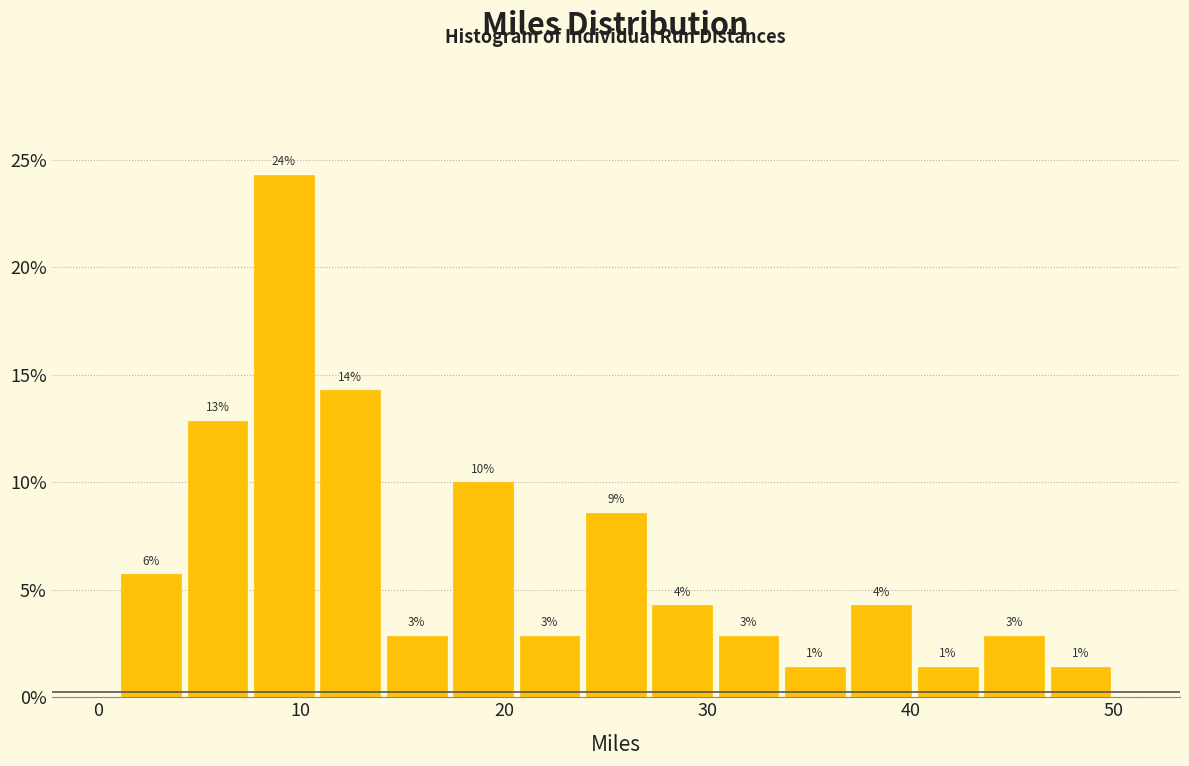

Around what value on the x-axis is the tallest bar? Give the approximate position of its centre, as read against the axis.

9